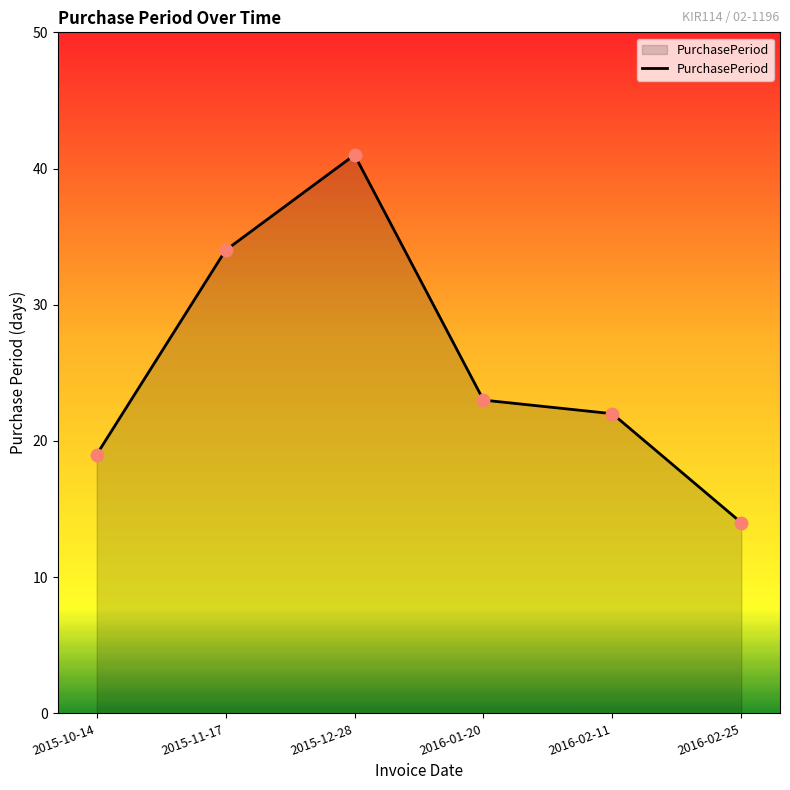

What is the ratio of the value at 2015-12-28 to the value at 2015-10-14?

2.2